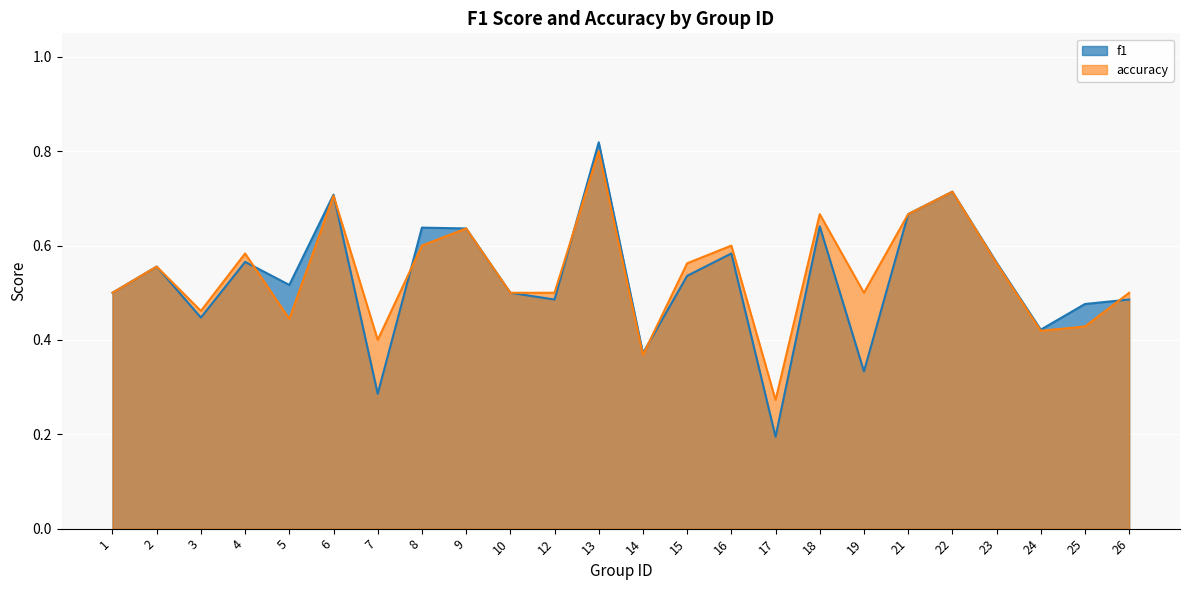

Read the f1 value at 8.

0.6